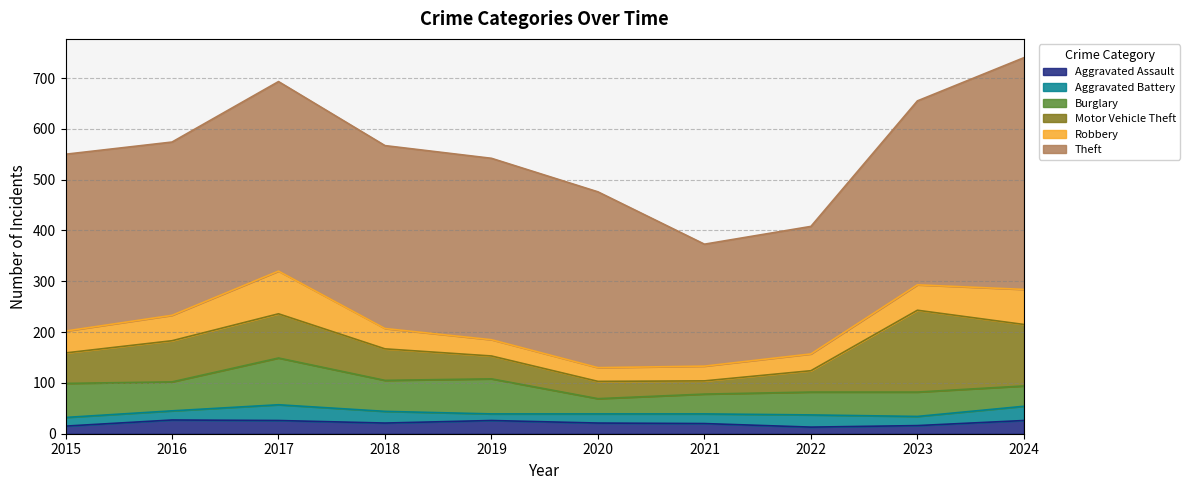

Does the chart have visible grid lines?

Yes